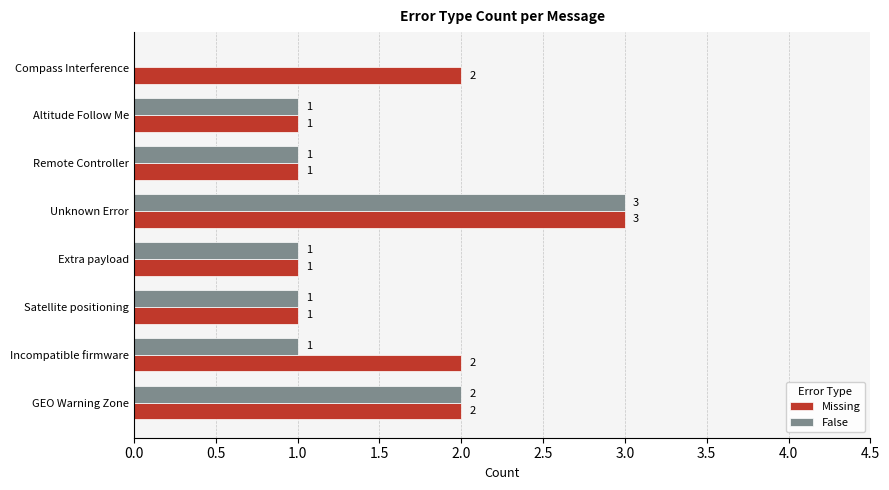

How many Missing values are between 1 and 2?

7